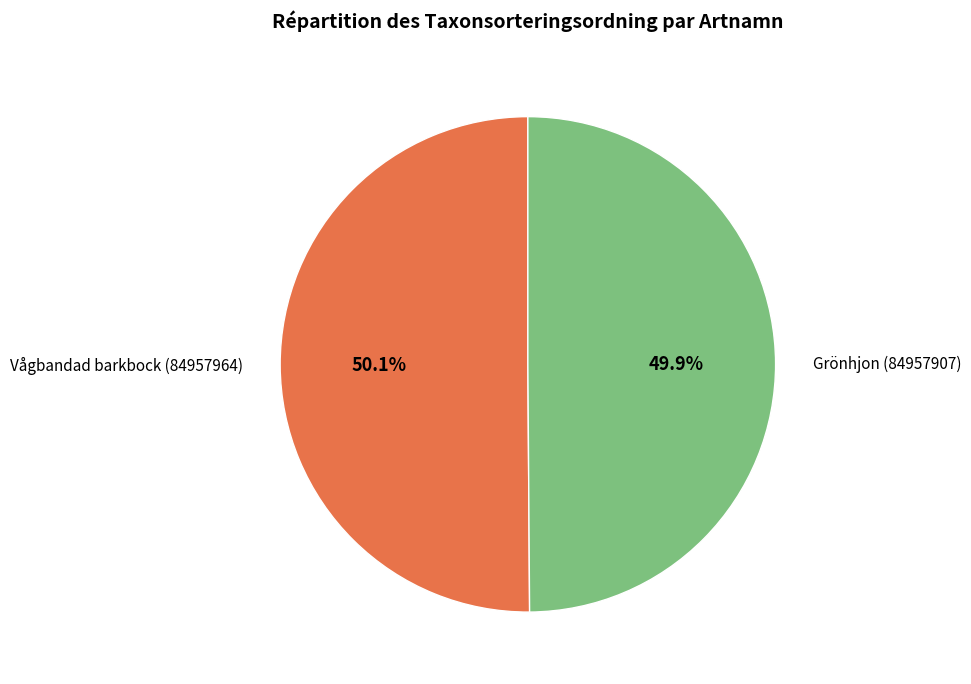

What percentage is NOT represented by Grönhjon (84957907)?

50.1%